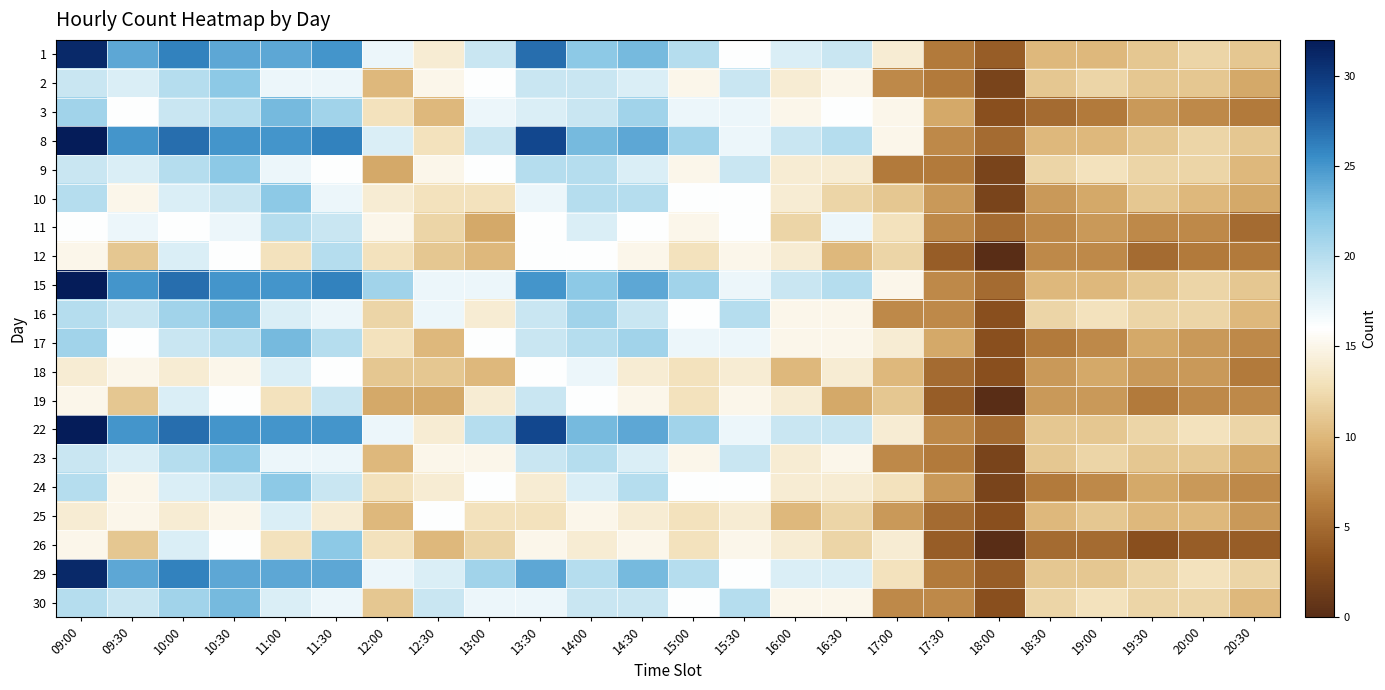

Rank the series at 17:00 from highest to lowest value.

3, 8, 15, 1, 17, 22, 26, 11, 24, 29, 12, 10, 19, 18, 25, 2, 16, 23, 30, 9